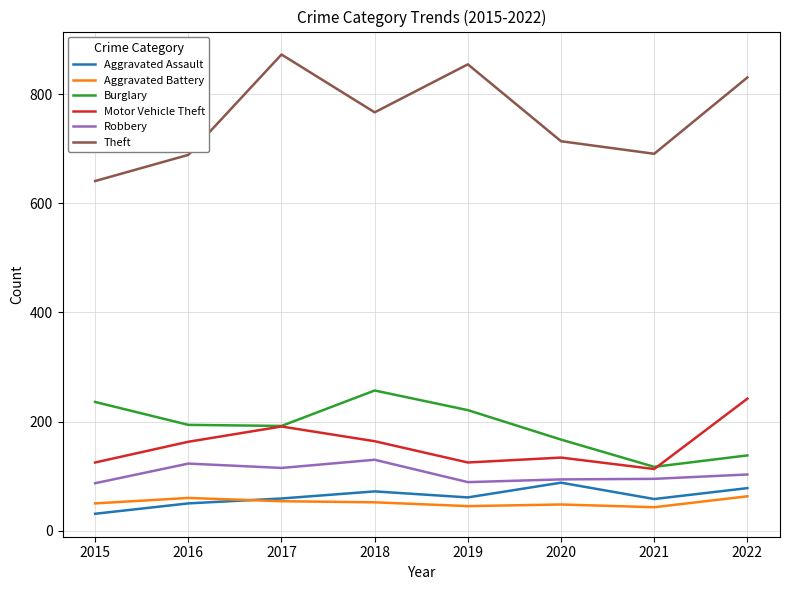

Which series has the widest spread of values?

Theft